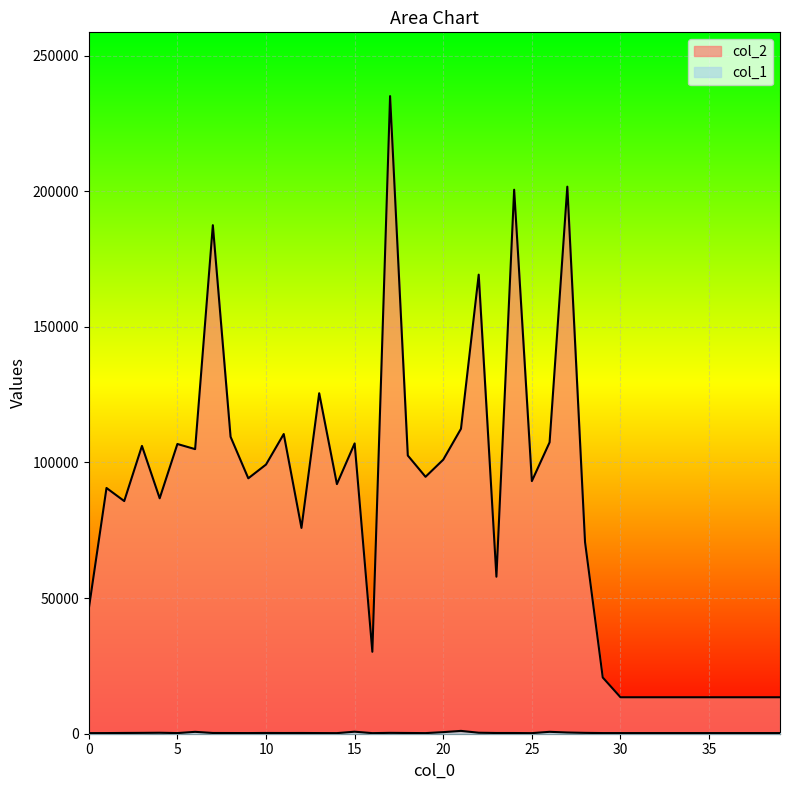

Where is the first local maximum for col_2?

1